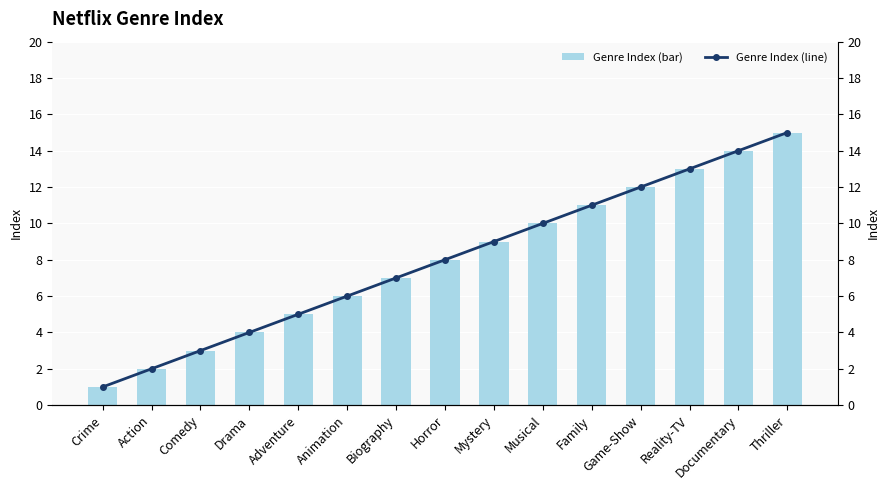

What is the difference between the Index (line) values at Musical and Thriller?

5